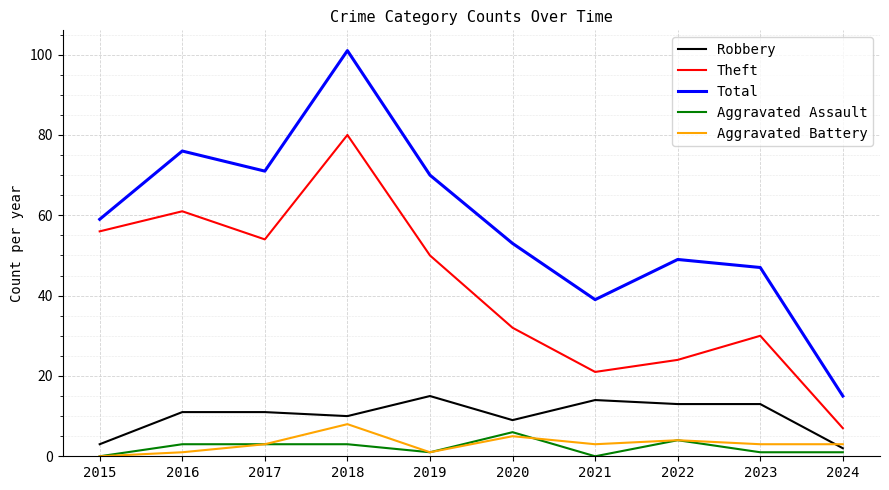

True or false: Total has a value of 16 at 2022.

False